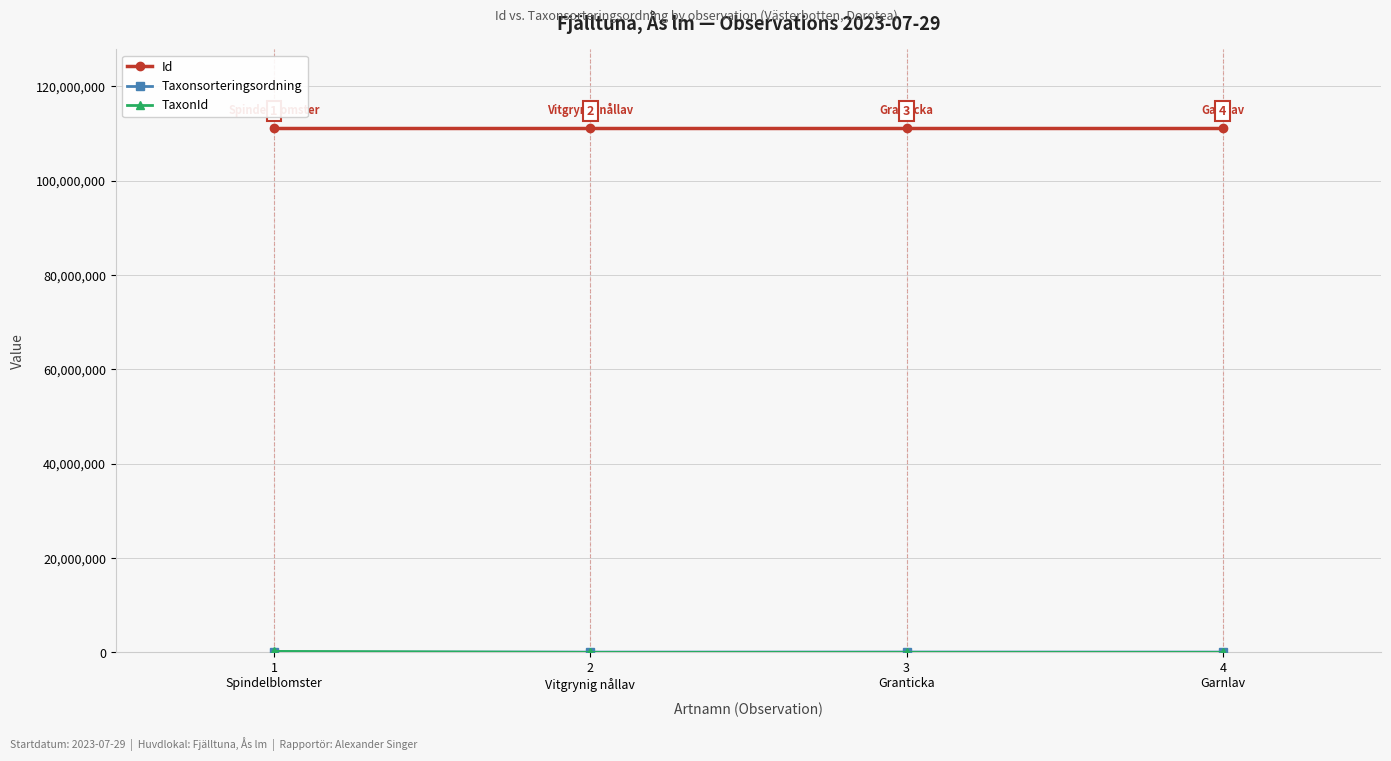

What is the smallest value displayed?

5432